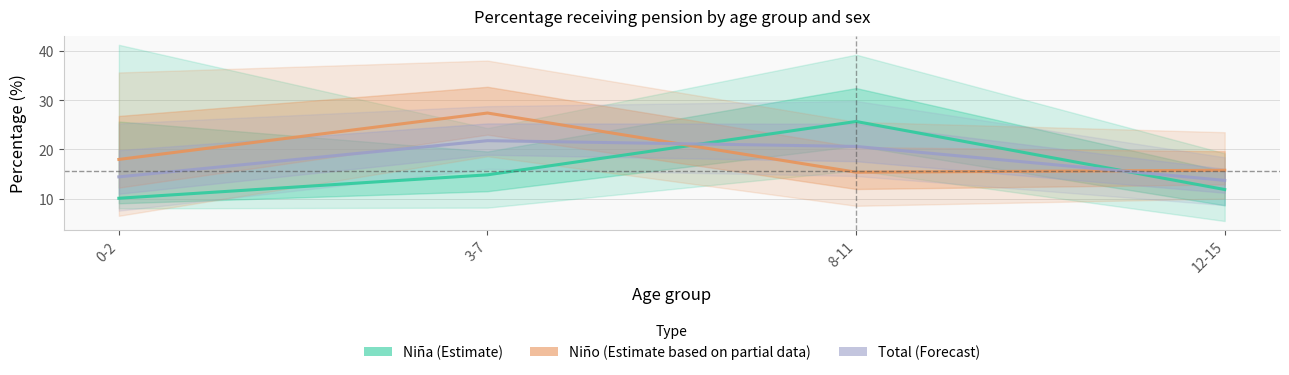

What is the average value of the Niño (Estimate based on partial data) series?

19.1